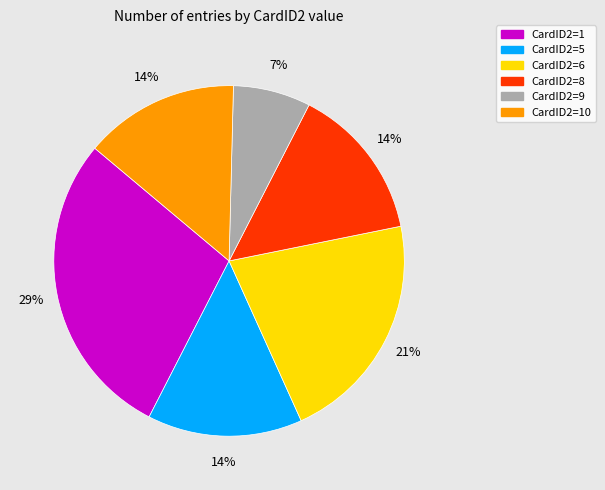

To the nearest percent, what is the average slice percentage?

17%